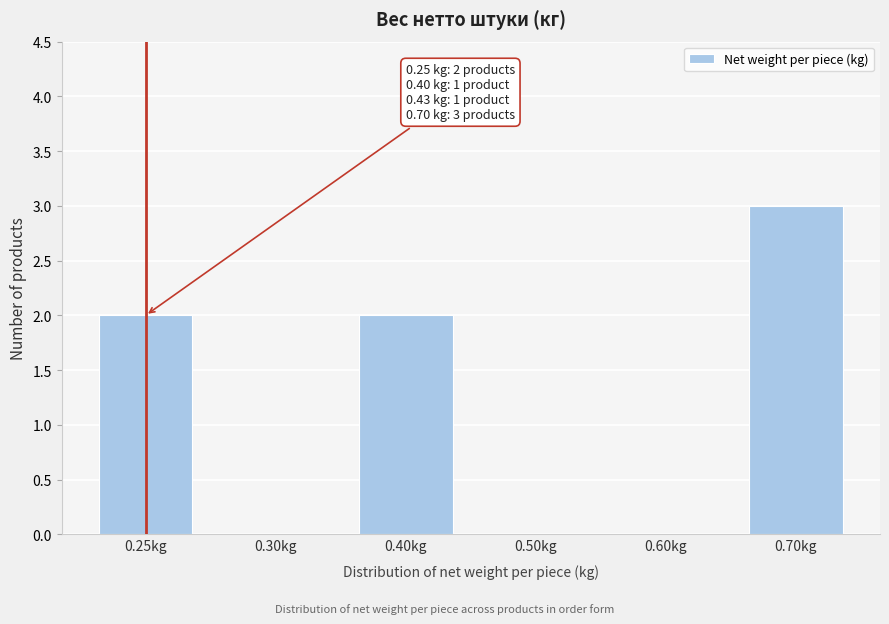

Reading left to right, list all the values displayed in this chart.

0.25kg=2	0.30kg=0	0.40kg=2	0.50kg=0	0.60kg=0	0.70kg=3